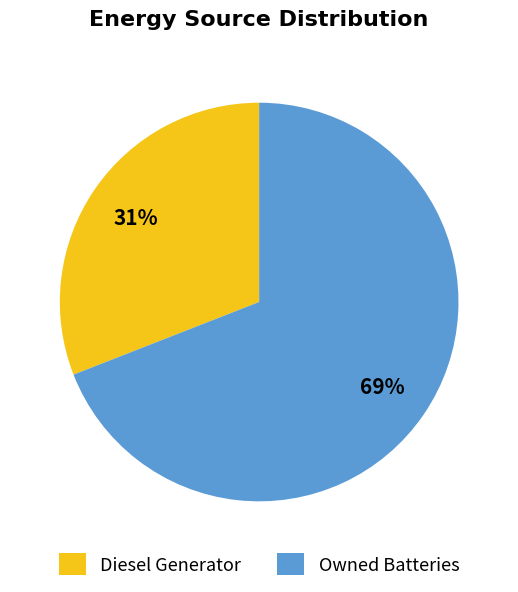

To the nearest percent, what is the difference between the largest and smallest slice percentages?

38%